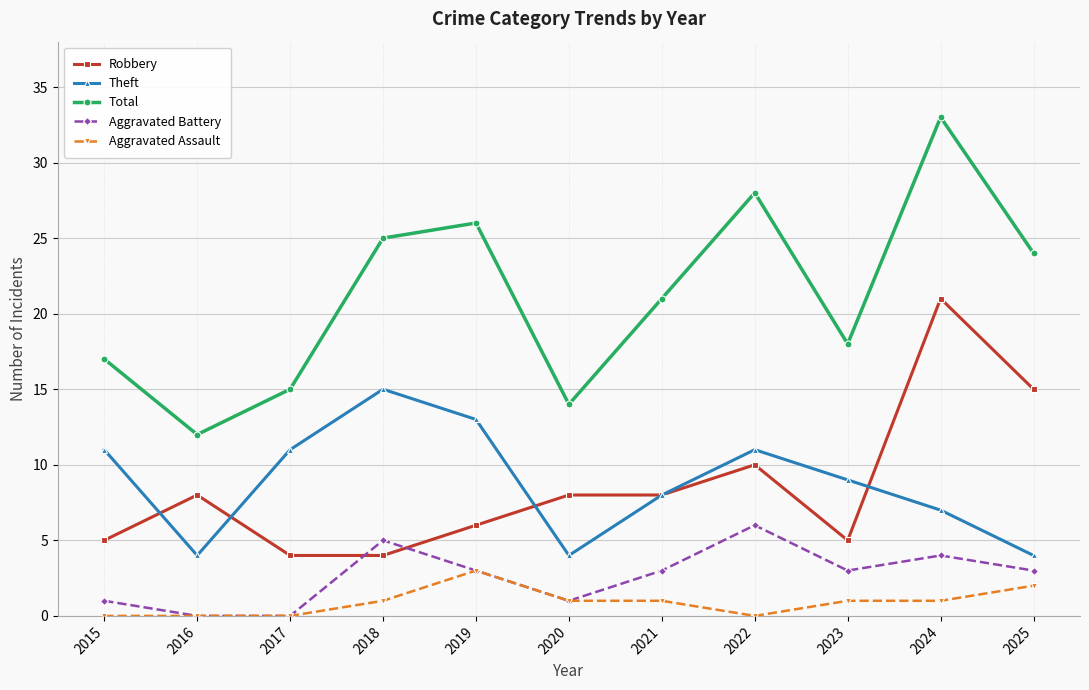

Which series has the largest range (max minus min)?

Total